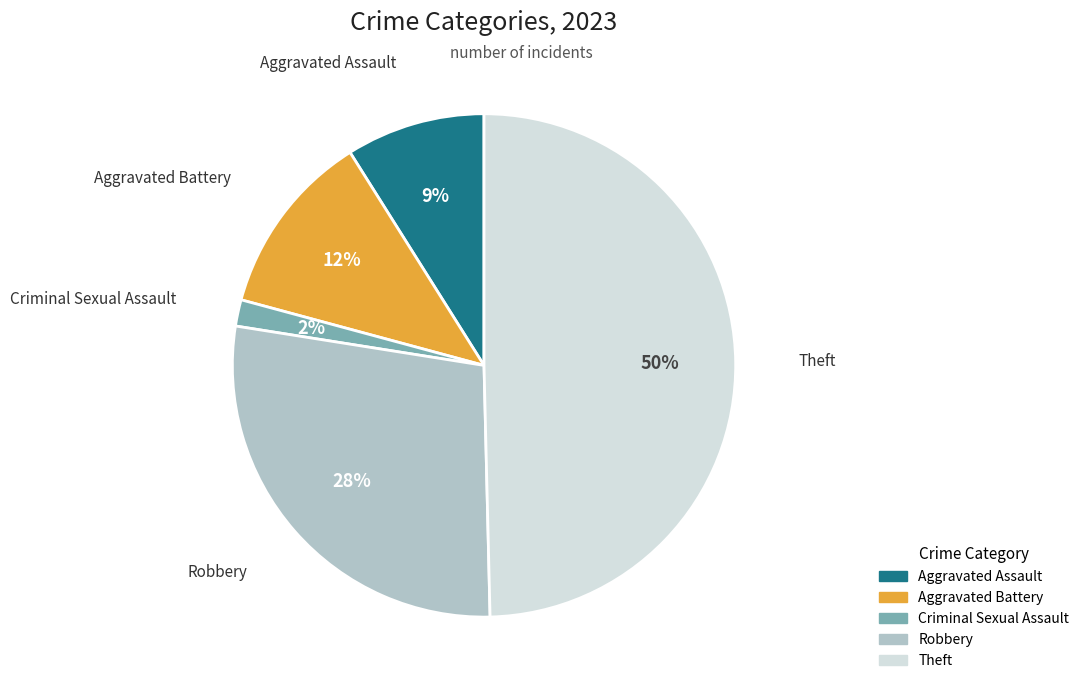

What percentage is the Criminal Sexual Assault slice, to the nearest percent?

2%